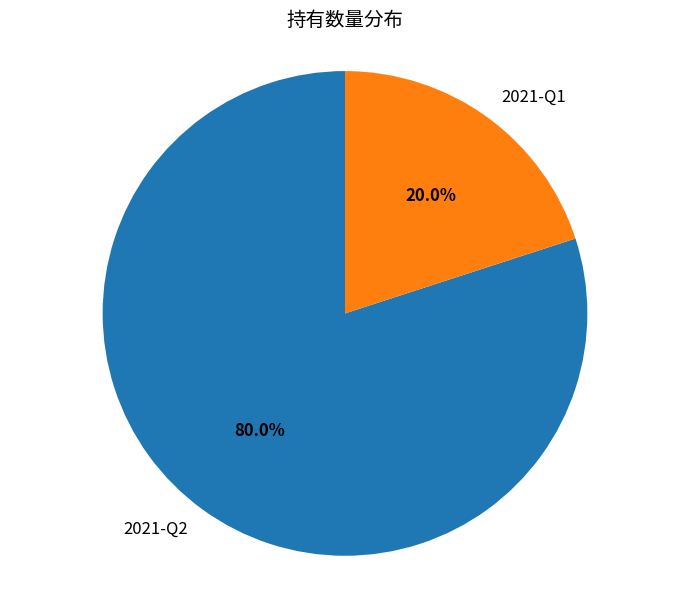

Is it true that 2021-Q2 is 80% of the pie?

True